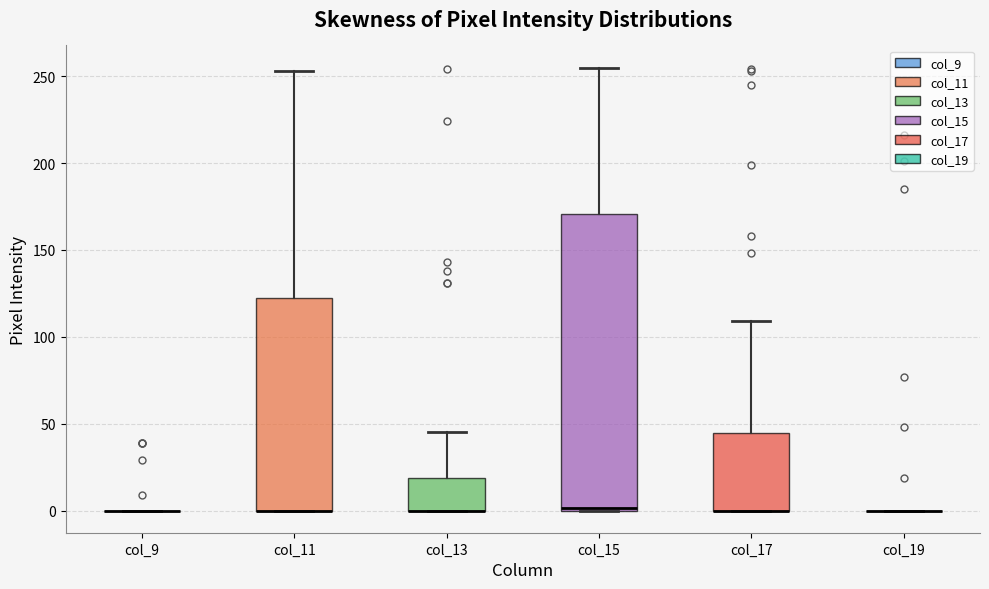

Reading left to right, read every box against the y-axis: the position of its median line, the range the box covers, and the ends of its whiskers. The values are not printed on the chart, so give them approximately, as read against the axis.

col_9: box collapsed to a line at 0, whiskers 0 to 0
col_11: median 0 (drawn on the box's lower edge), box 0 to 125, whiskers 0 to 255
col_13: median 0 (drawn on the box's lower edge), box 0 to 20, whiskers 0 to 45
col_15: median 0, box 0 to 170, whiskers 0 to 255
col_17: median 0 (drawn on the box's lower edge), box 0 to 45, whiskers 0 to 110
col_19: box collapsed to a line at 0, whiskers 0 to 0